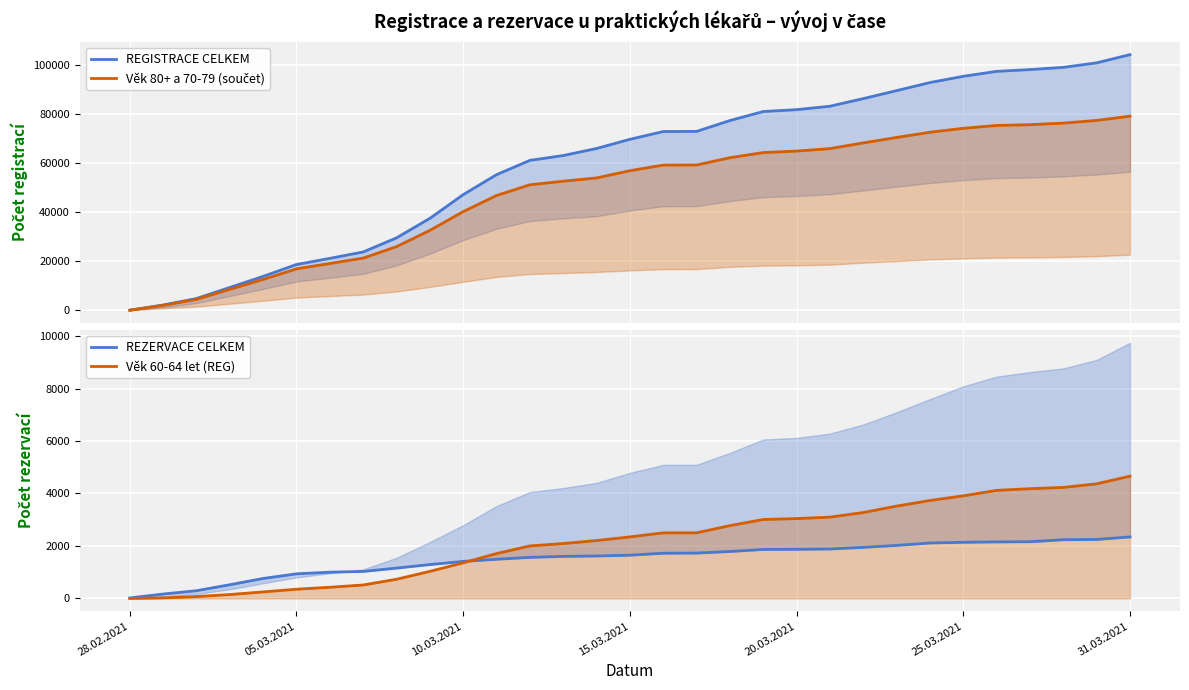

The value of REZERVACE CELKEM at 11 is 1492. True or false?

True